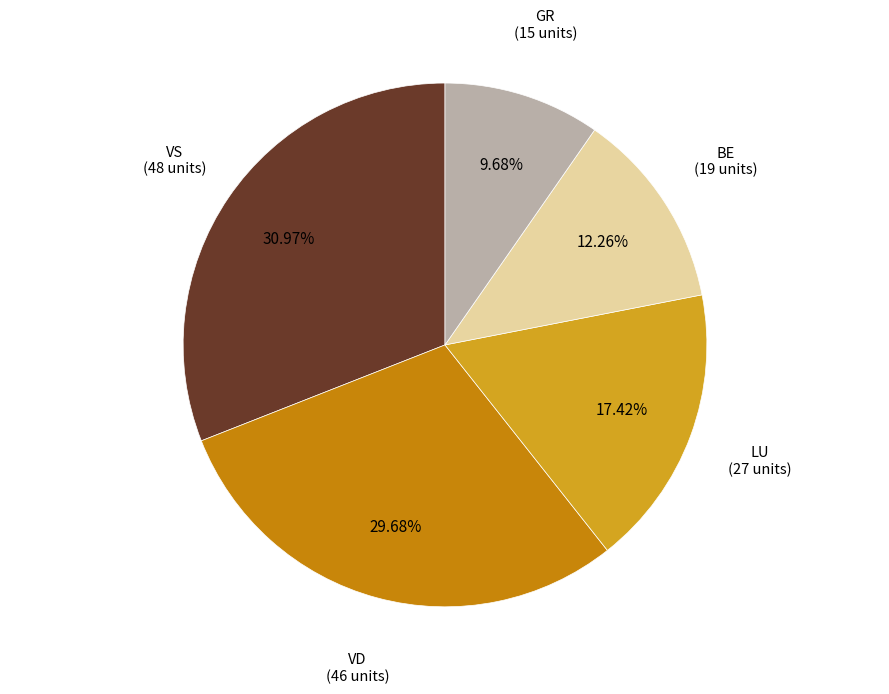

Which slice is the smallest?

GR